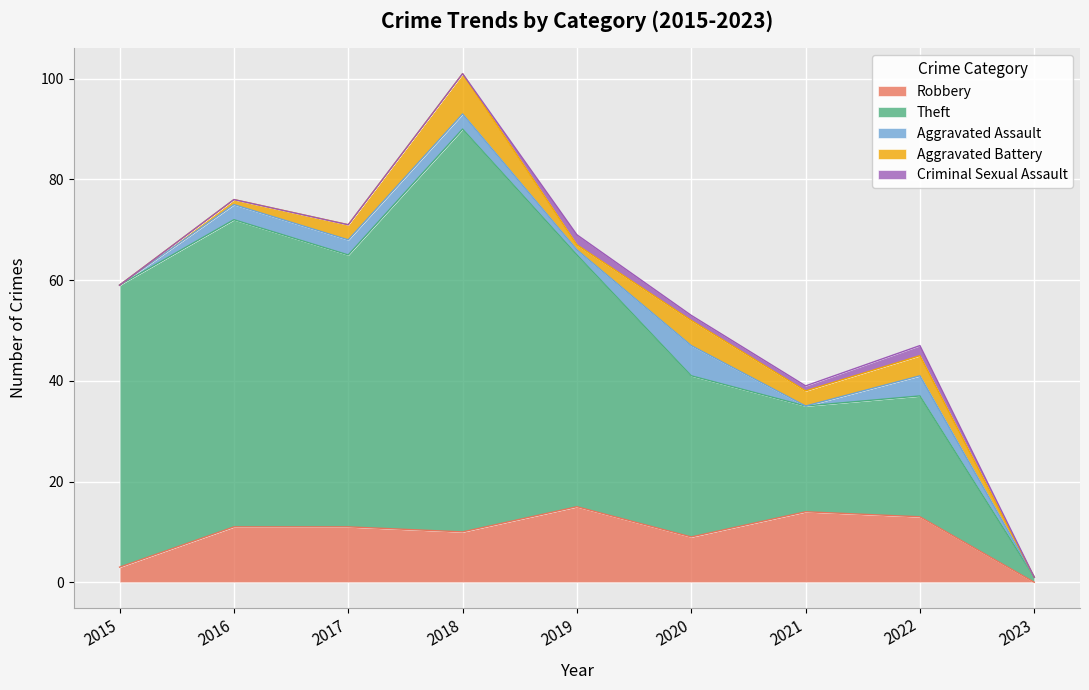

What are all the series names shown in the legend?

Robbery, Theft, Aggravated Assault, Aggravated Battery, Criminal Sexual Assault